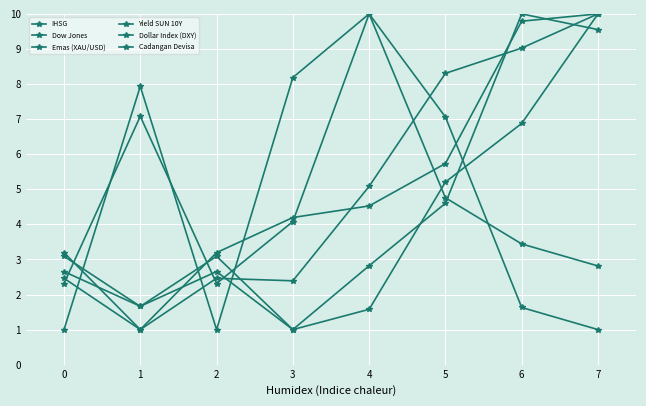

Rank the series at 3 from lowest to highest value.

Dow Jones, Cadangan Devisa, Emas (XAU/USD), Yield SUN 10Y, IHSG, Dollar Index (DXY)